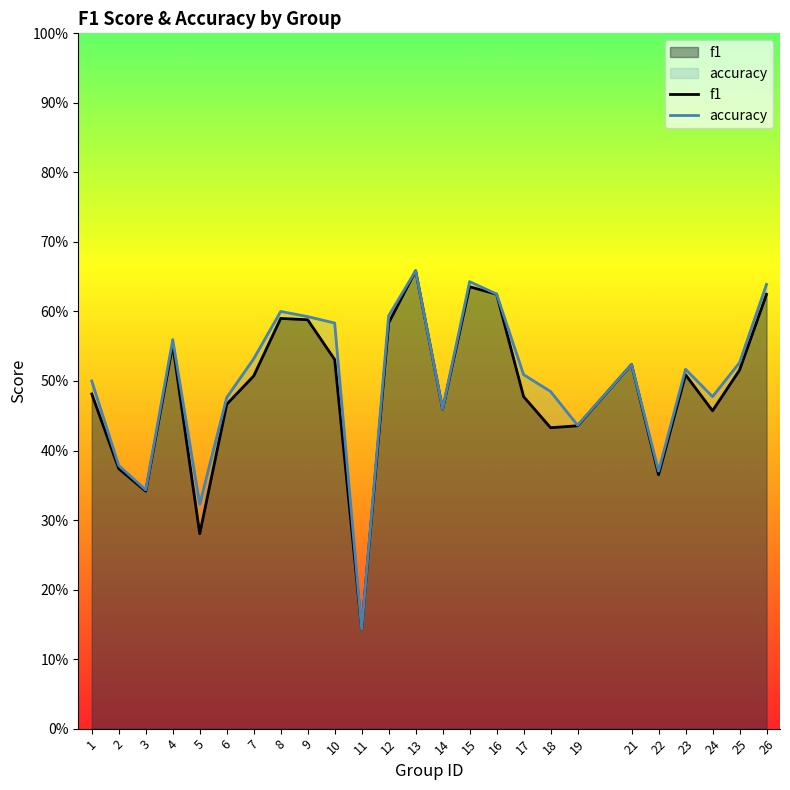

What is the average value of the f1 series?

0.5